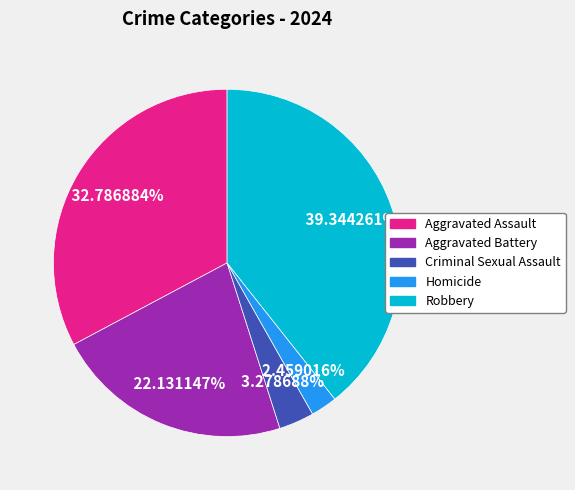

What percentage do Homicide and Robbery together represent?

41.8%